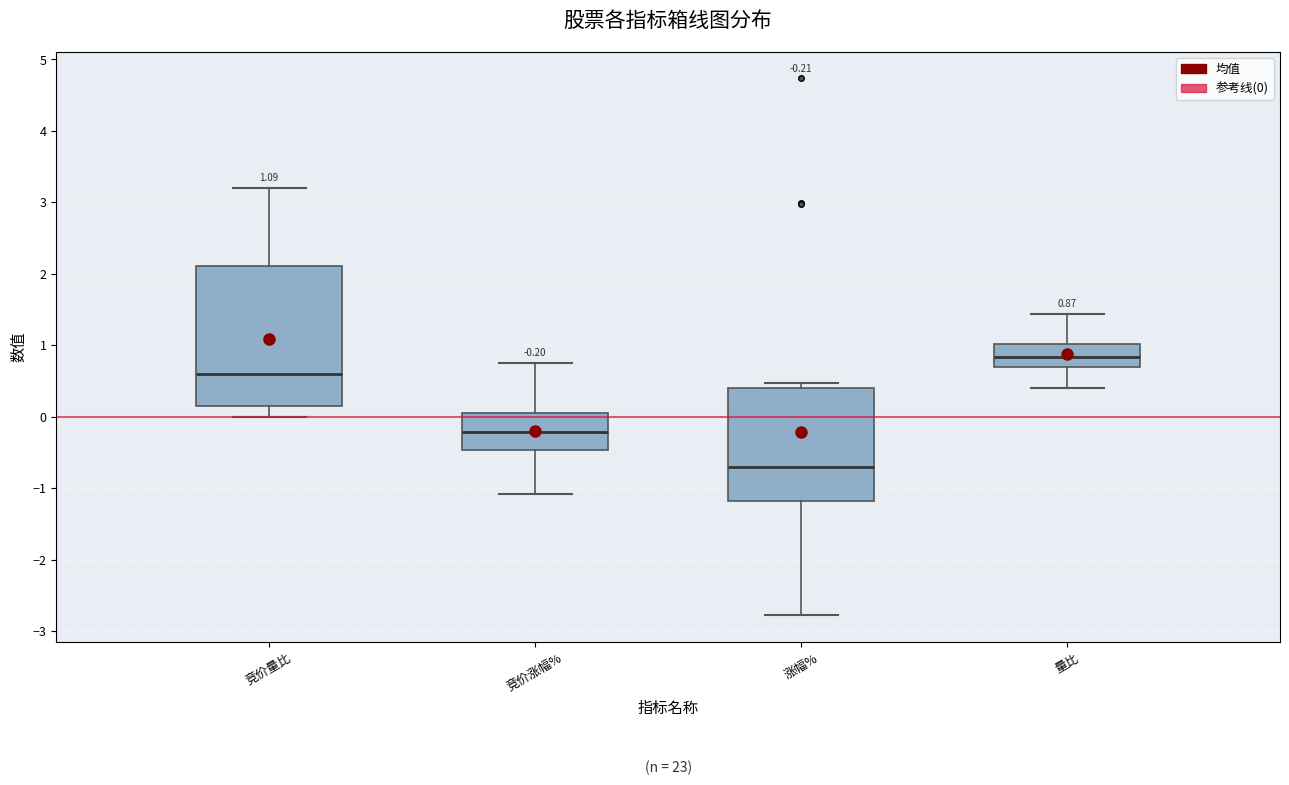

Which box's median line is the lowest?

涨幅%